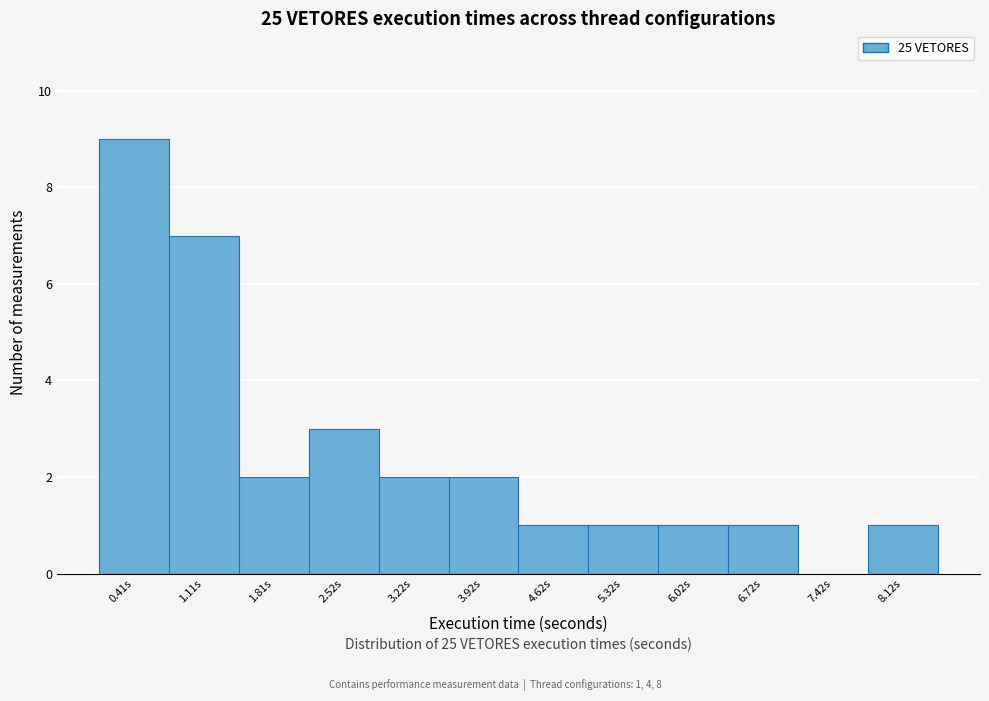

Which range on the x-axis has the tallest bar?

0.1 to 0.8